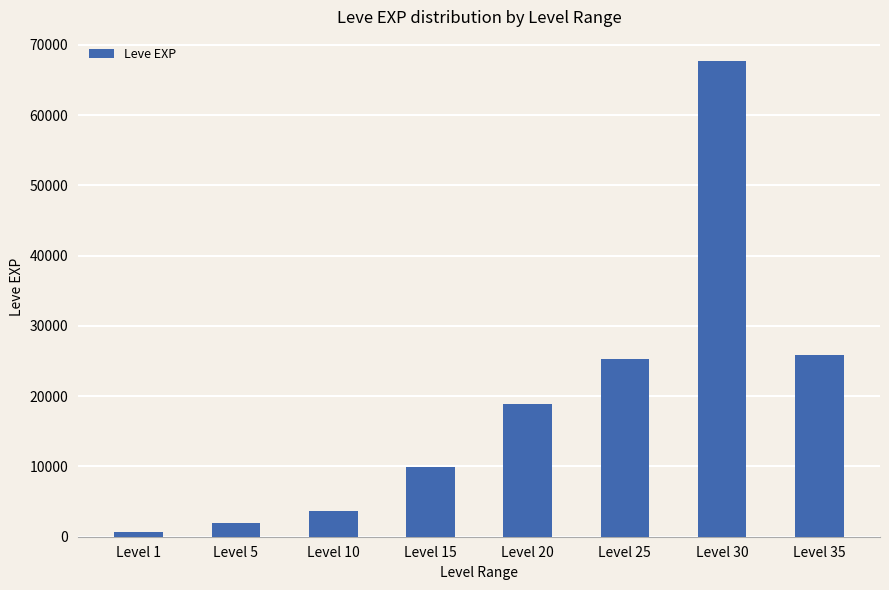

Reading left to right, extract all data points from this chart.

630	1980	3600	9990	18910	25250	67730	25900